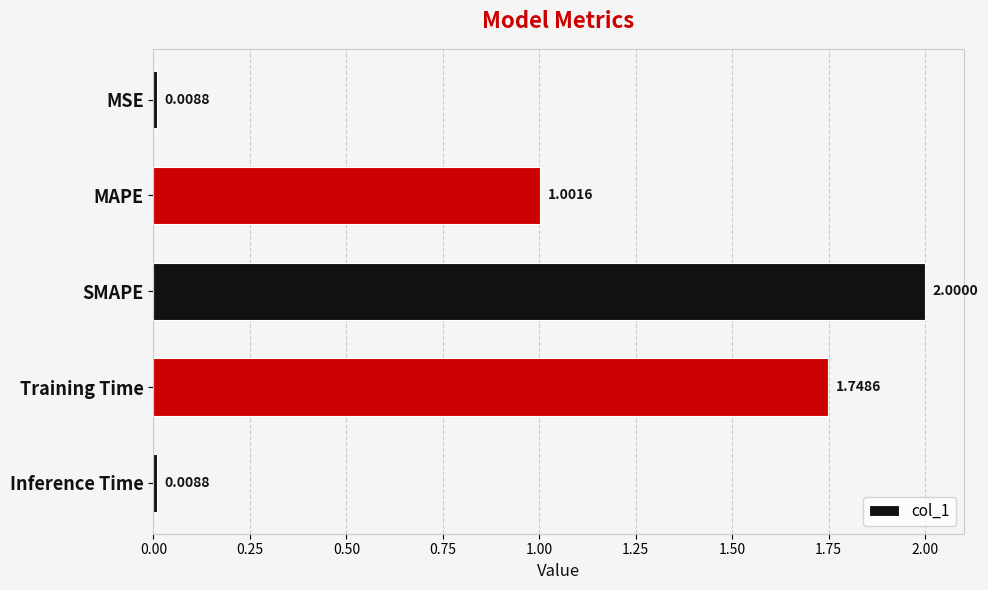

Are the bars horizontal?

Yes